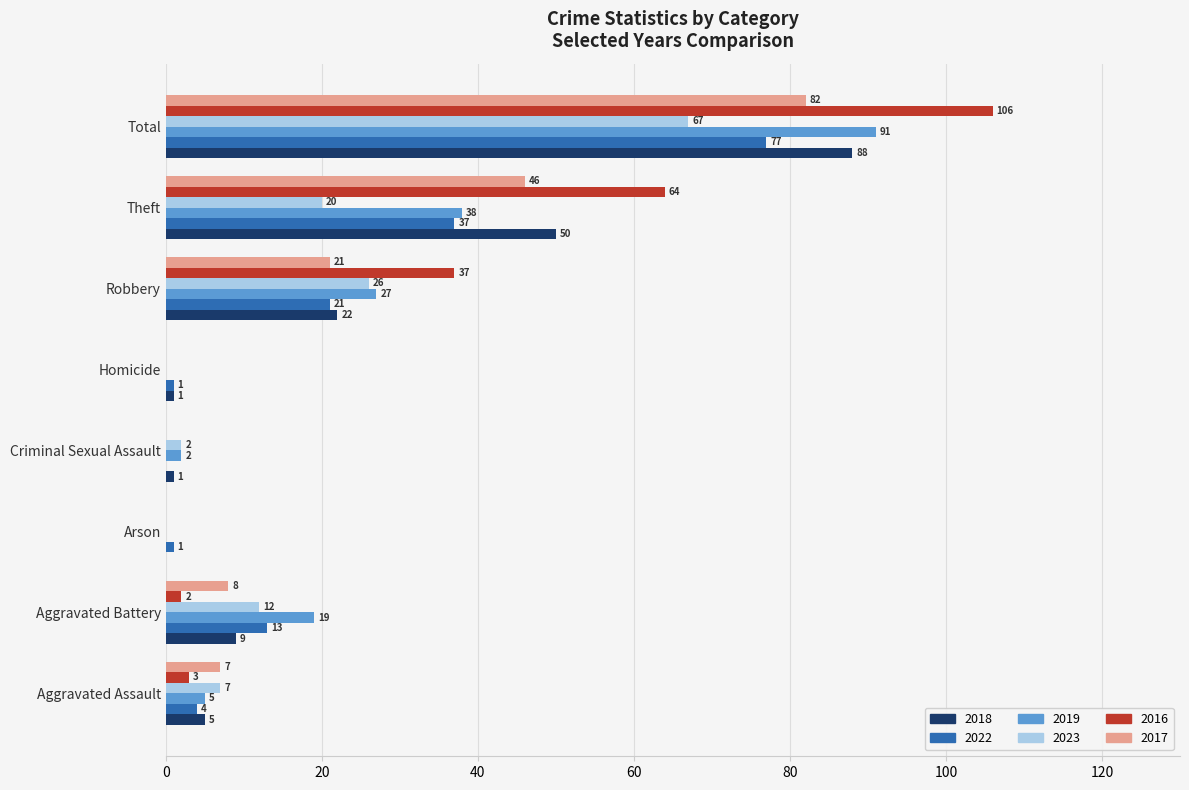

Is the value of 2018 at Homicide greater than the value of 2017 at Aggravated Assault?

No